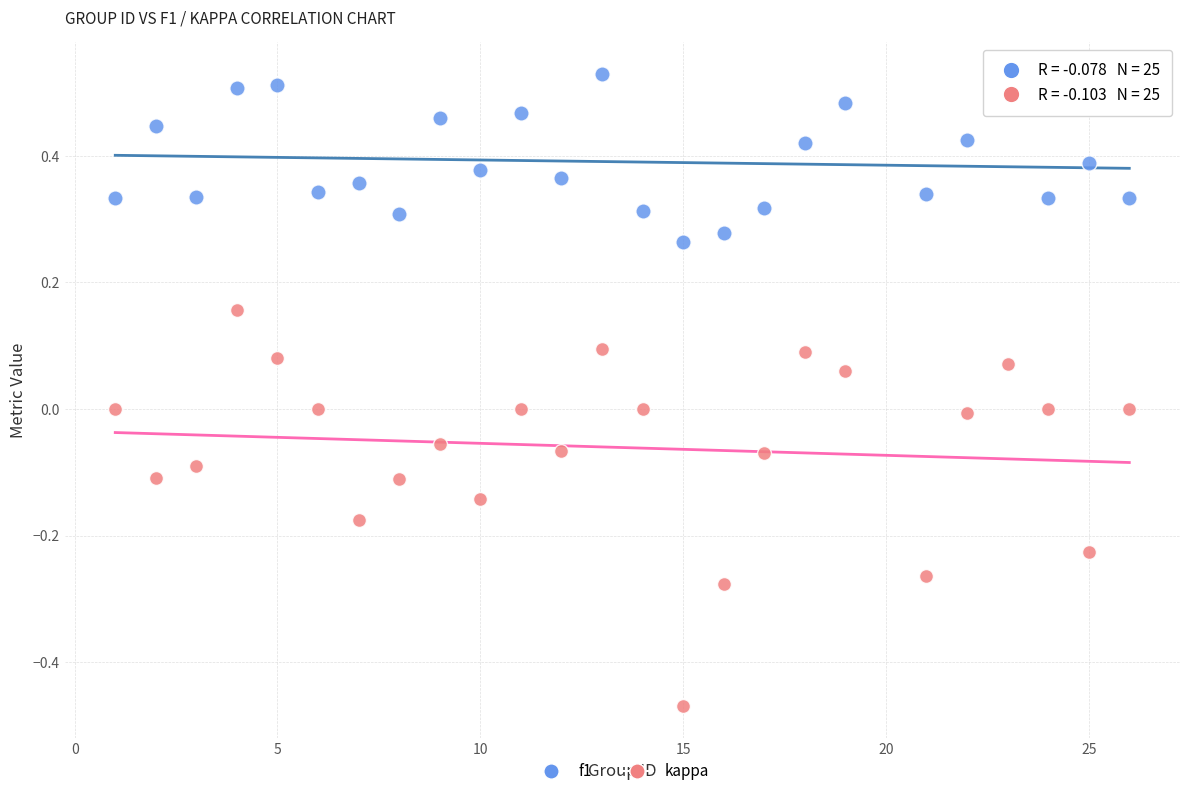

Which series has the widest spread of Y values?

kappa